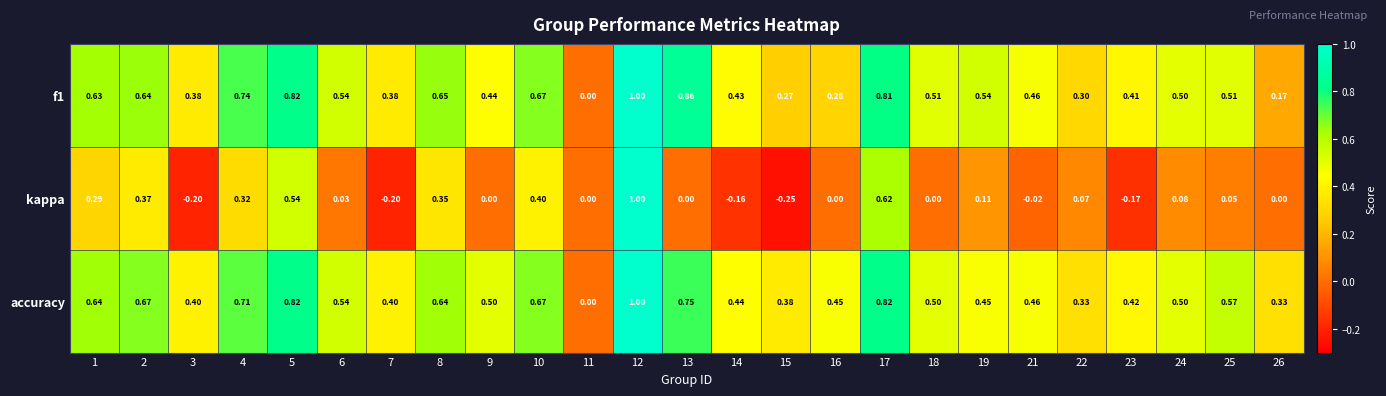

Which series has the largest range (max minus min)?

kappa